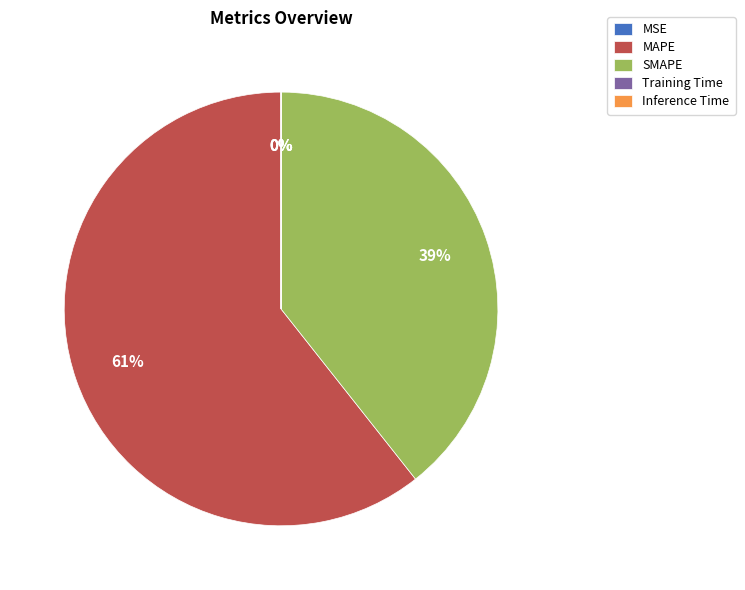

Which category has the biggest portion of the pie?

MAPE